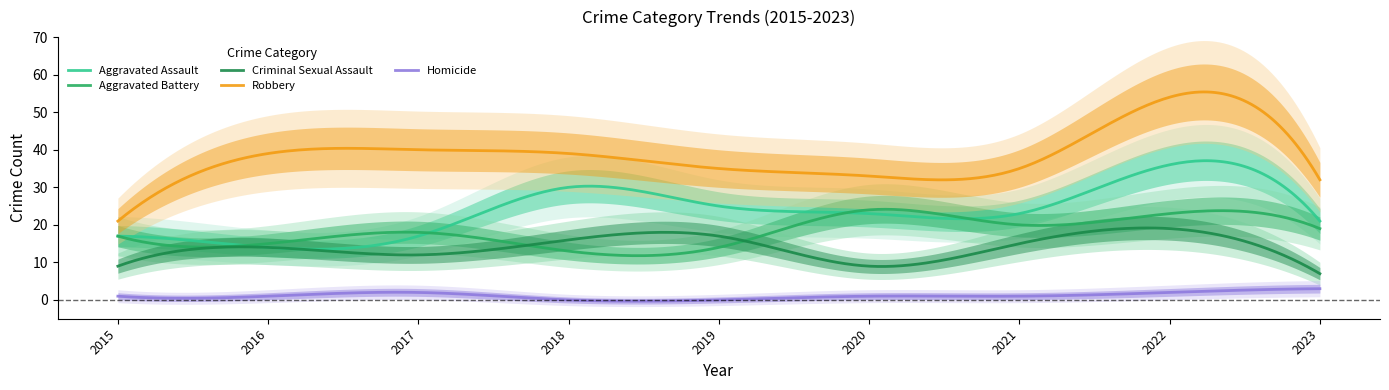

What is the maximum value shown in the chart?

54